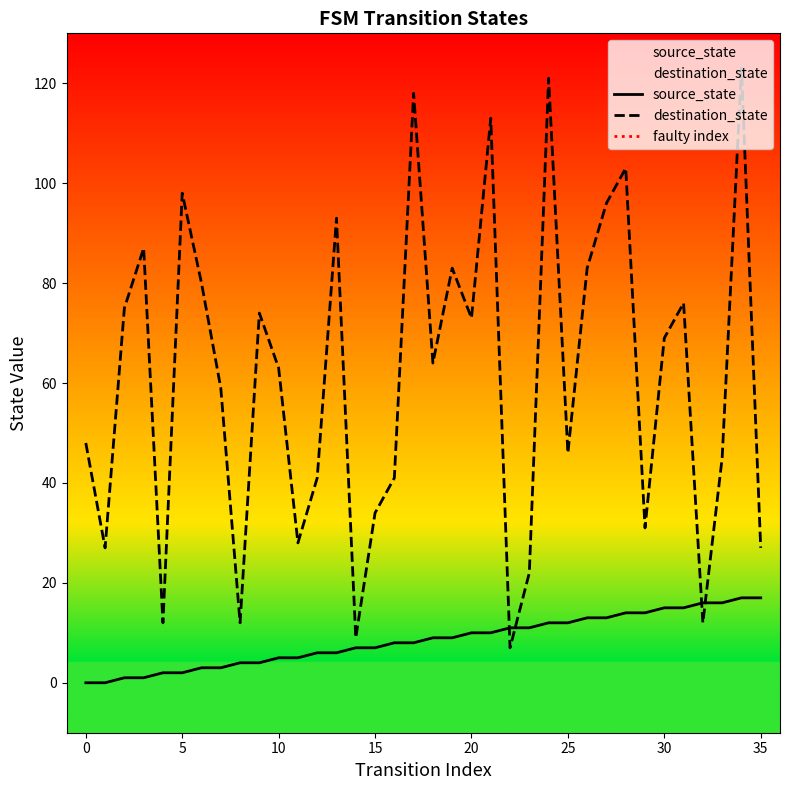

Which series reaches the minimum Y coordinate?

source_state